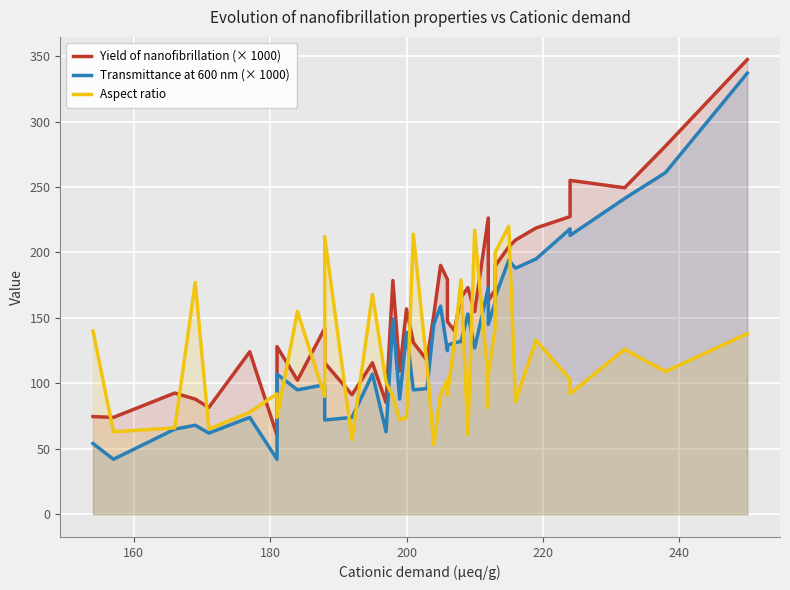

List the series in order of their peak value, lowest first.

Aspect ratio, Transmittance at 600 nm (× 1000), Yield of nanofibrillation (× 1000)